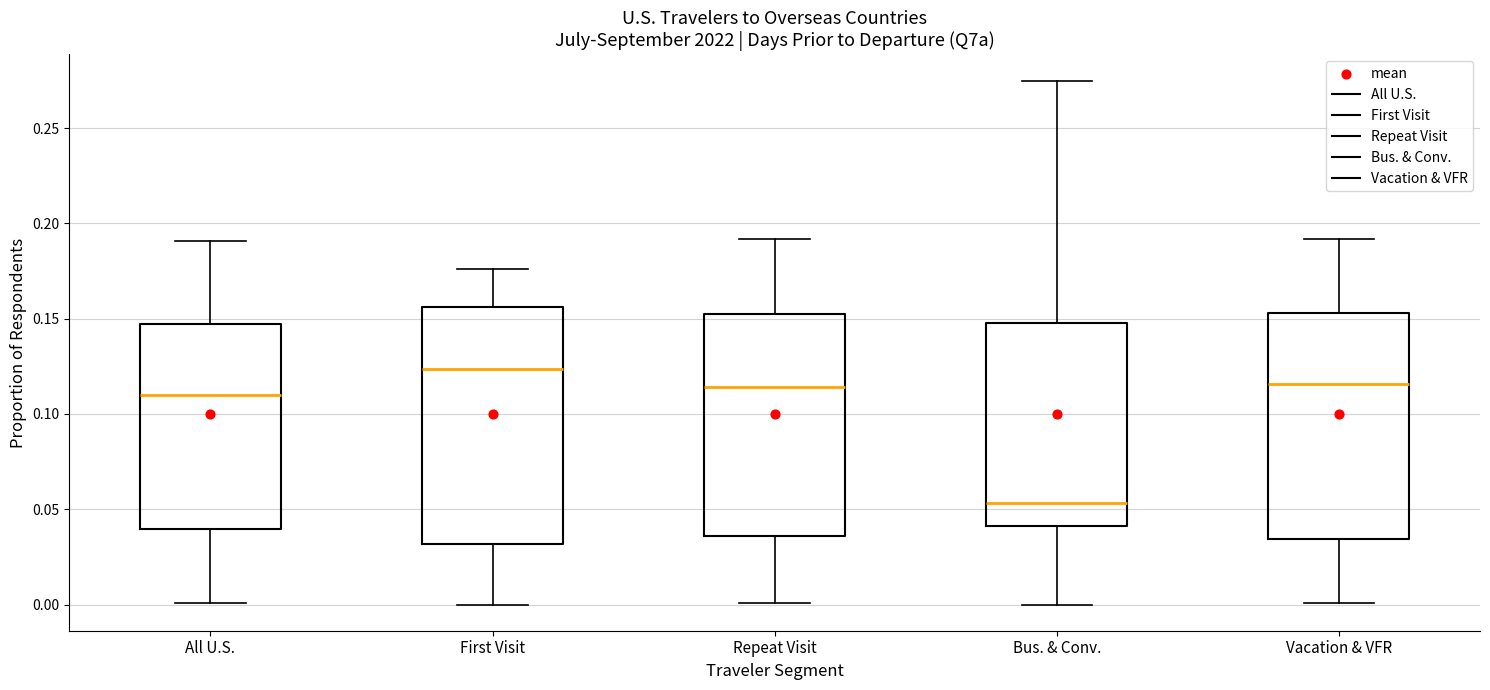

Reading left to right, transcribe this box plot: for each box, give where its median line is, the range the box spans, and where its two whiskers end, as read against the y-axis. The values are not printed on the chart, so give them approximately, as read against the axis.

All U.S.: median 0.110, box 0.040 to 0.145, whiskers 0.000 to 0.190
First Visit: median 0.125, box 0.030 to 0.155, whiskers 0.000 to 0.175
Repeat Visit: median 0.115, box 0.035 to 0.150, whiskers 0.000 to 0.190
Bus. & Conv.: median 0.055, box 0.040 to 0.150, whiskers 0.000 to 0.275
Vacation & VFR: median 0.115, box 0.035 to 0.155, whiskers 0.000 to 0.190